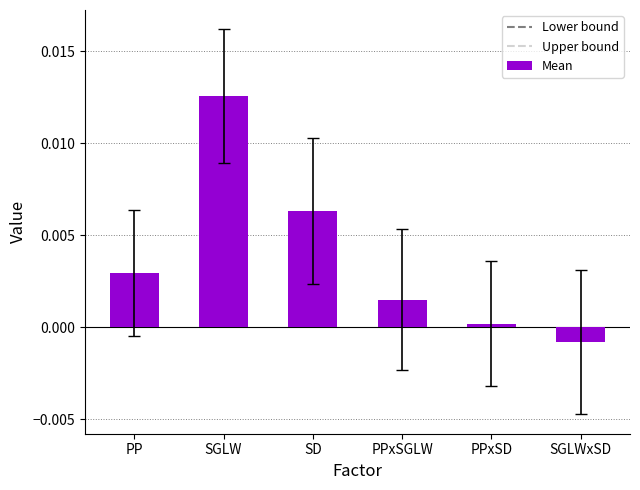

Between PPxSD and SGLW, which is larger?

SGLW